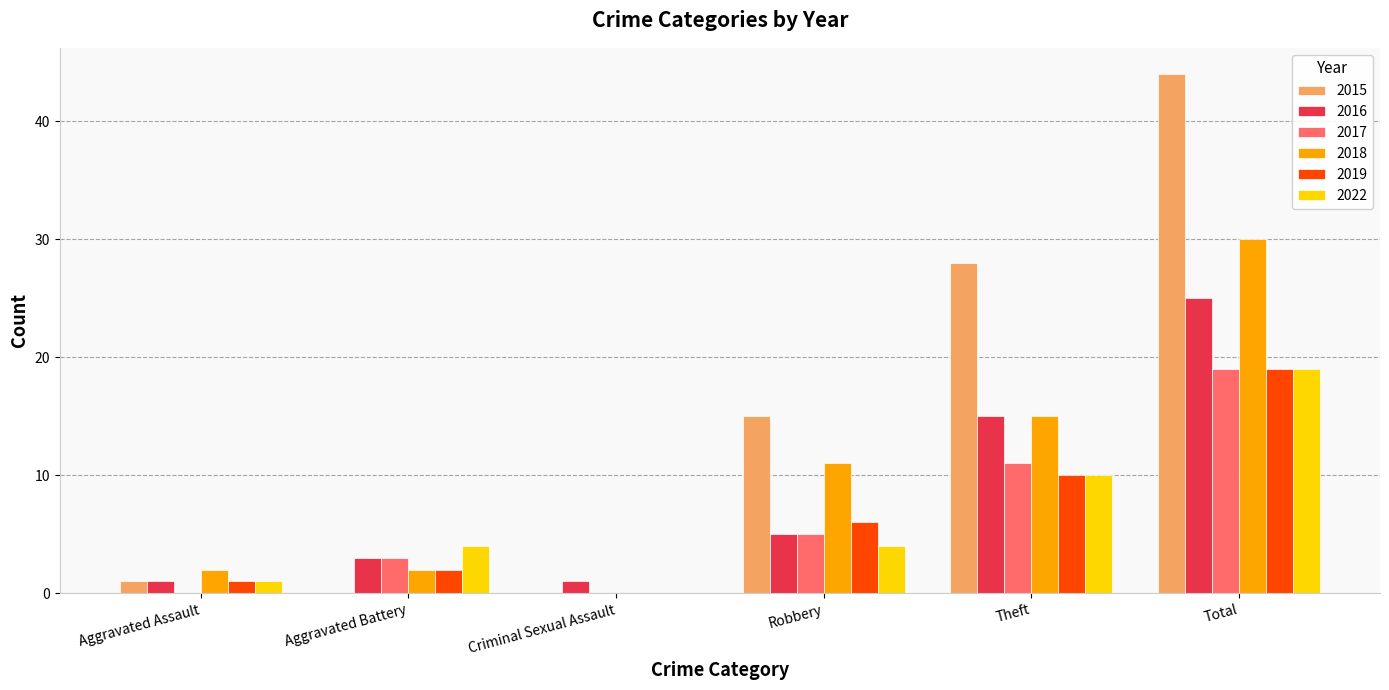

Reading right to left, transcribe all the data shown in this chart.

2015: 44	28	15	0	0	1
2016: 25	15	5	1	3	1
2017: 19	11	5	0	3	0
2018: 30	15	11	0	2	2
2019: 19	10	6	0	2	1
2022: 19	10	4	0	4	1